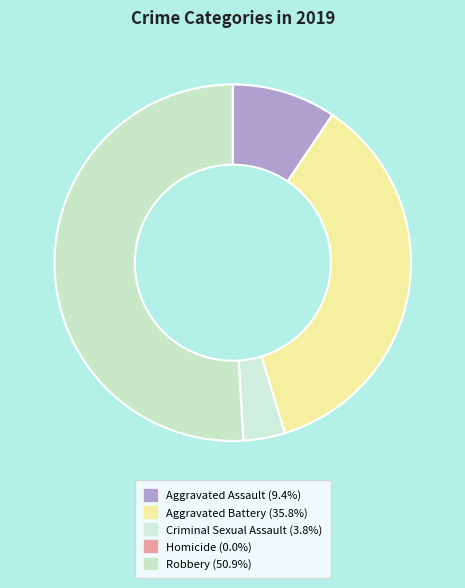

What percentage is NOT represented by Criminal Sexual Assault?

96.2%